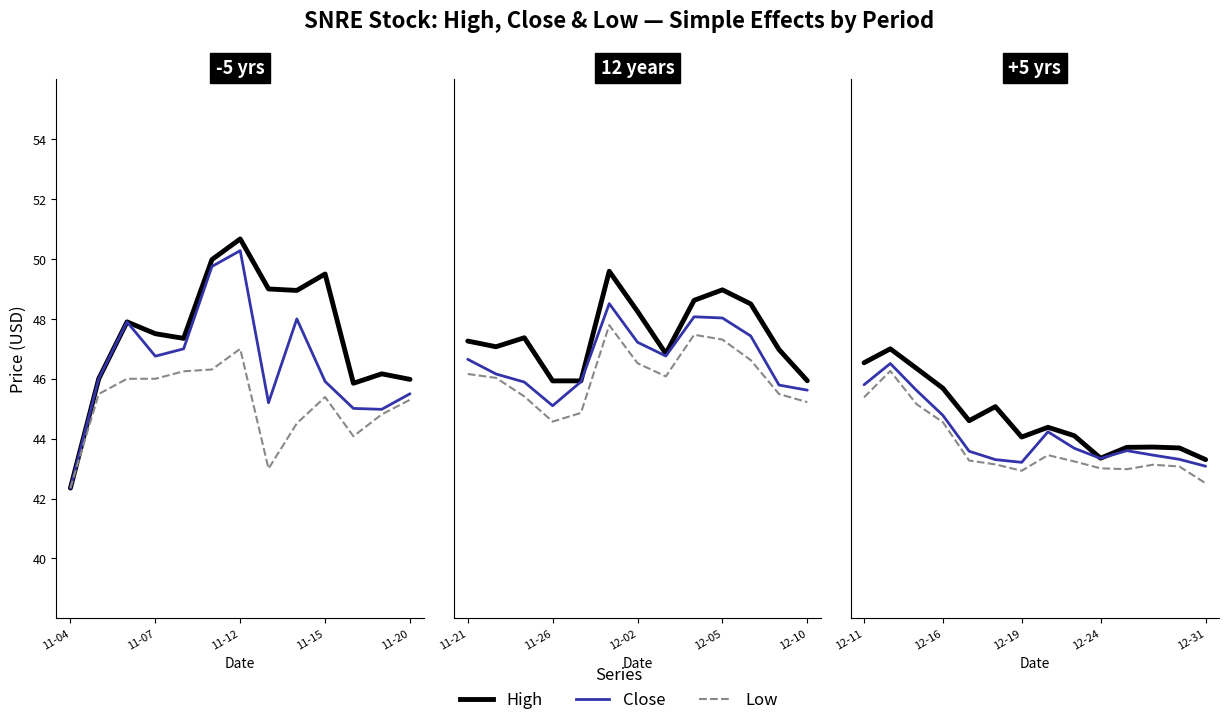

True or false: Low and High intersect in this chart.

False